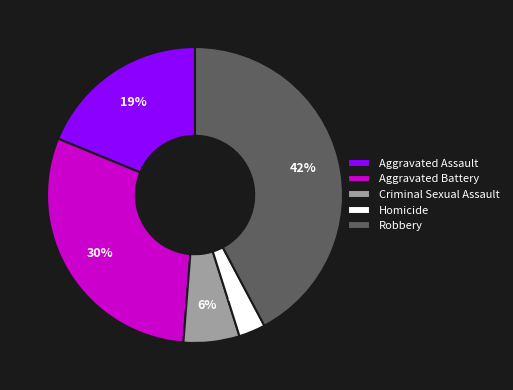

Which slice is the smallest?

Homicide